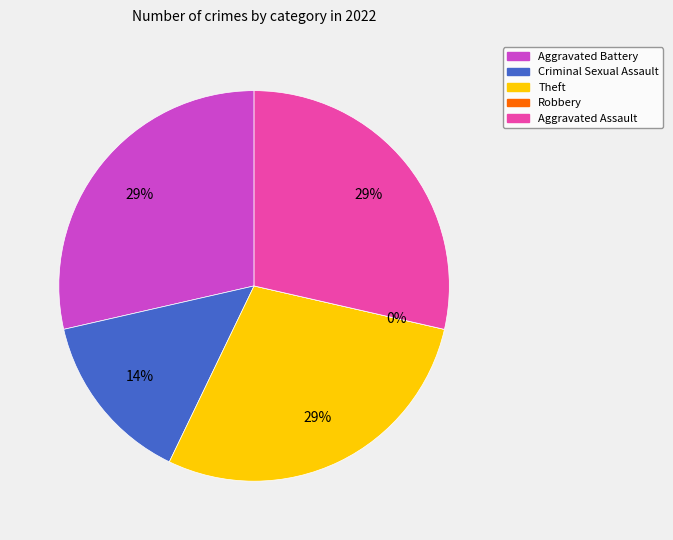

Is it true that Aggravated Assault is 19% of the pie?

False